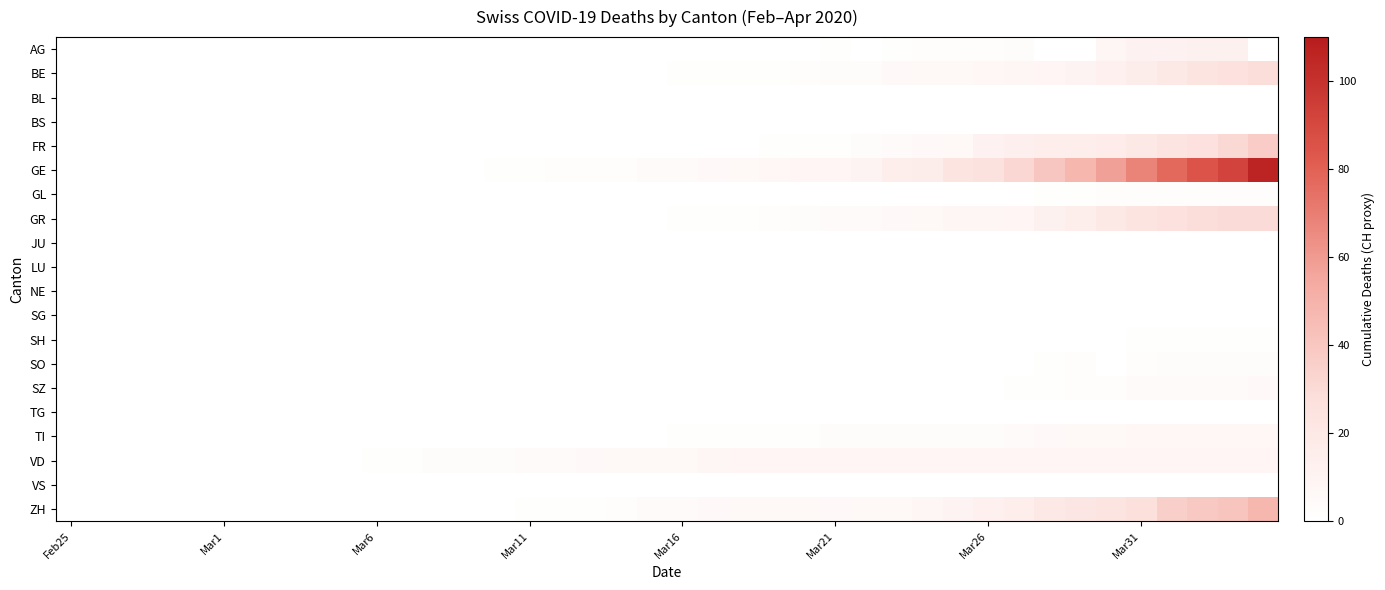

At which category does the chart reach its peak across all series?

39